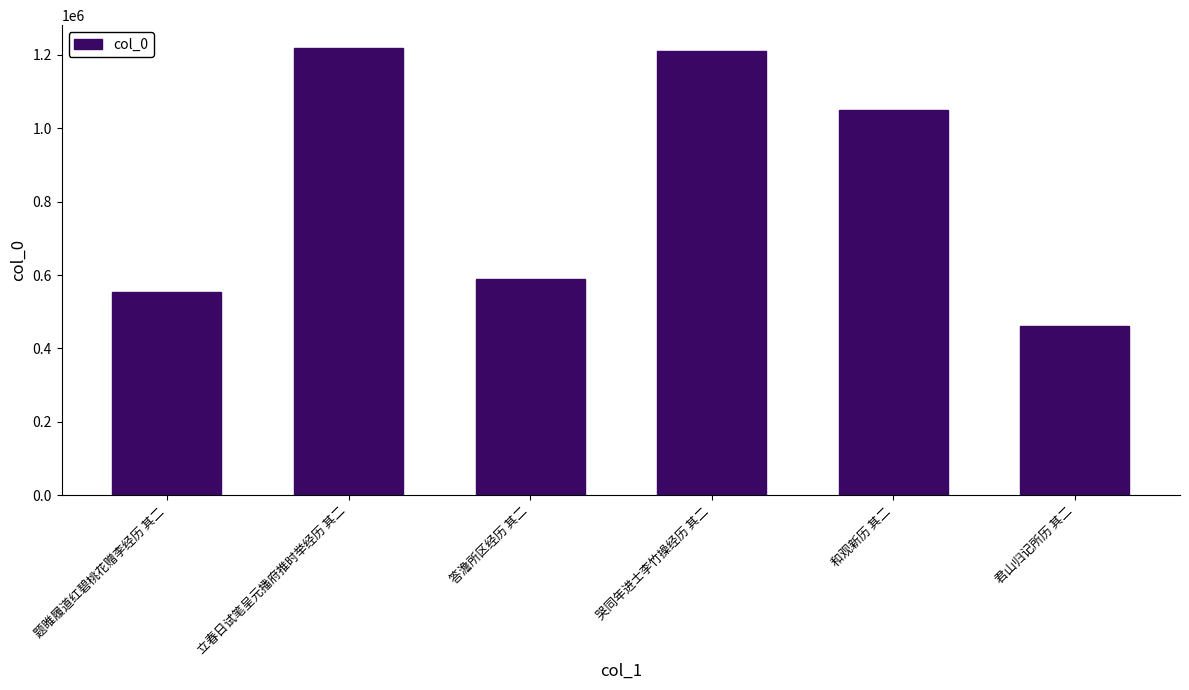

Read the value at 题睢履道红碧桃花赠李经历 其二.

552683